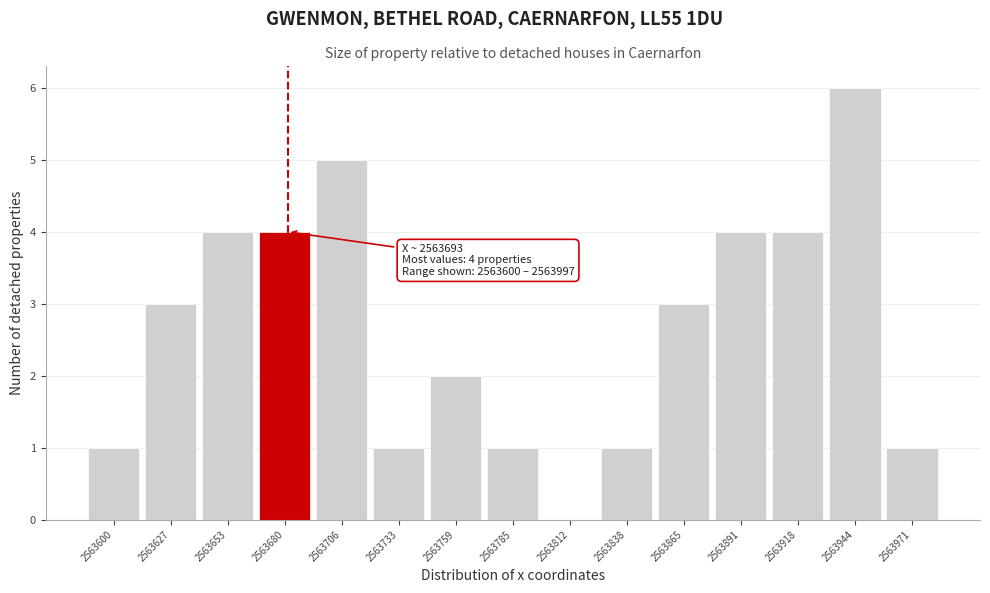

Reading right to left, extract all data points from this chart.

2563971=1	2563944=6	2563918=4	2563891=4	2563865=3	2563838=1	2563812=0	2563785=1	2563759=2	2563733=1	2563706=5	2563680=4	2563653=4	2563627=3	2563600=1